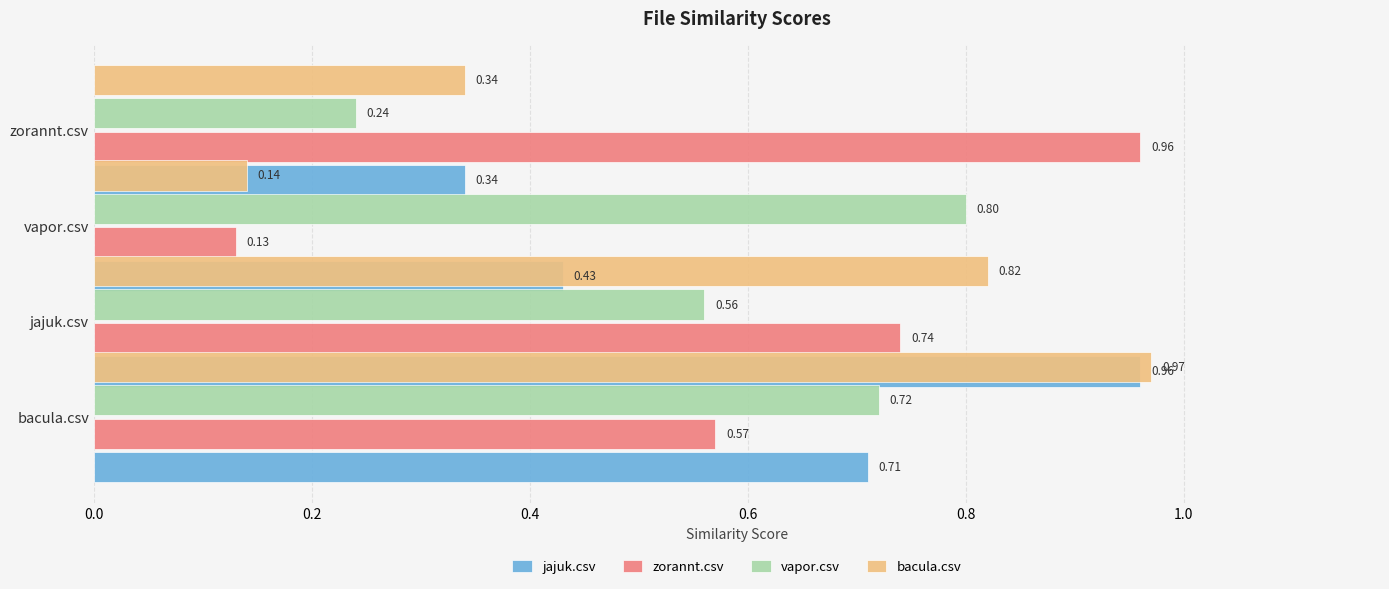

Which series has the widest spread of values?

zorannt.csv